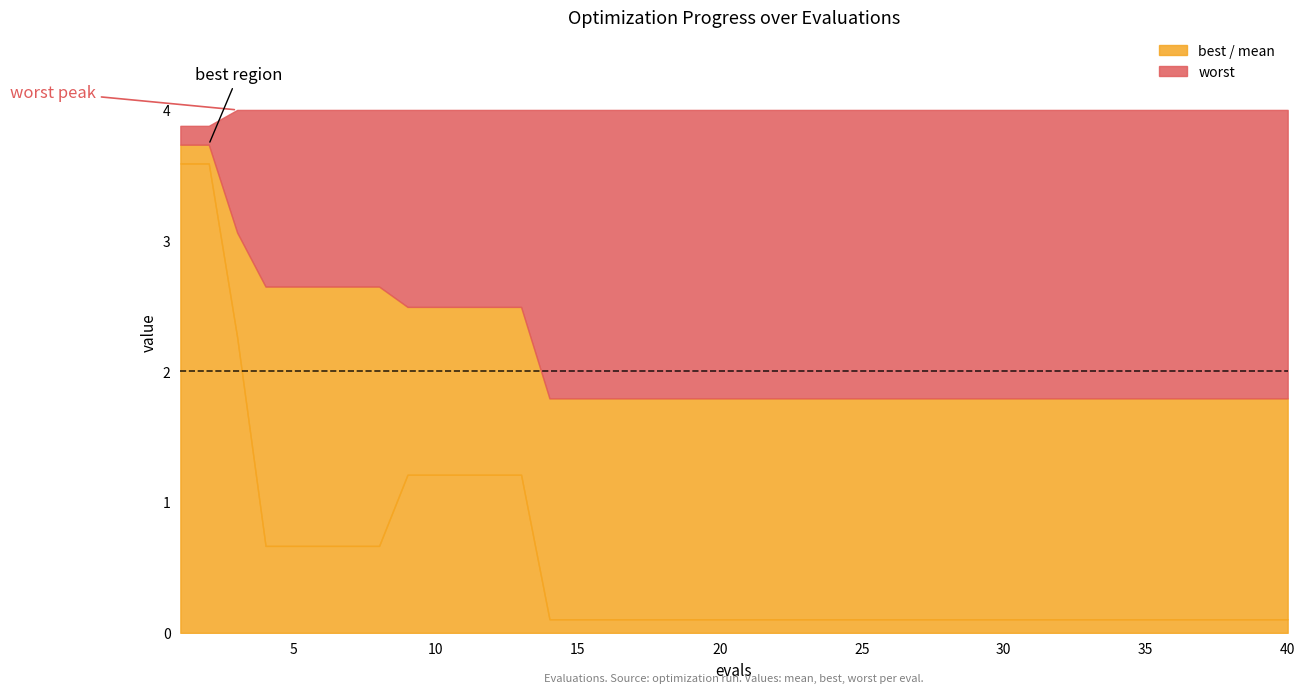

True or false: worst and best intersect in this chart.

False